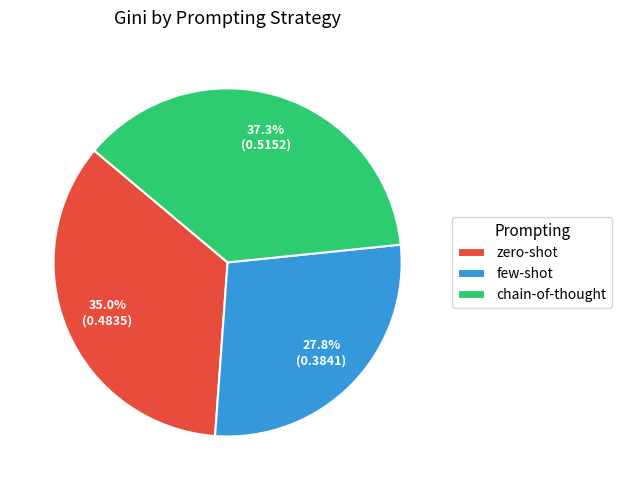

Which category has the biggest portion of the pie?

chain-of-thought